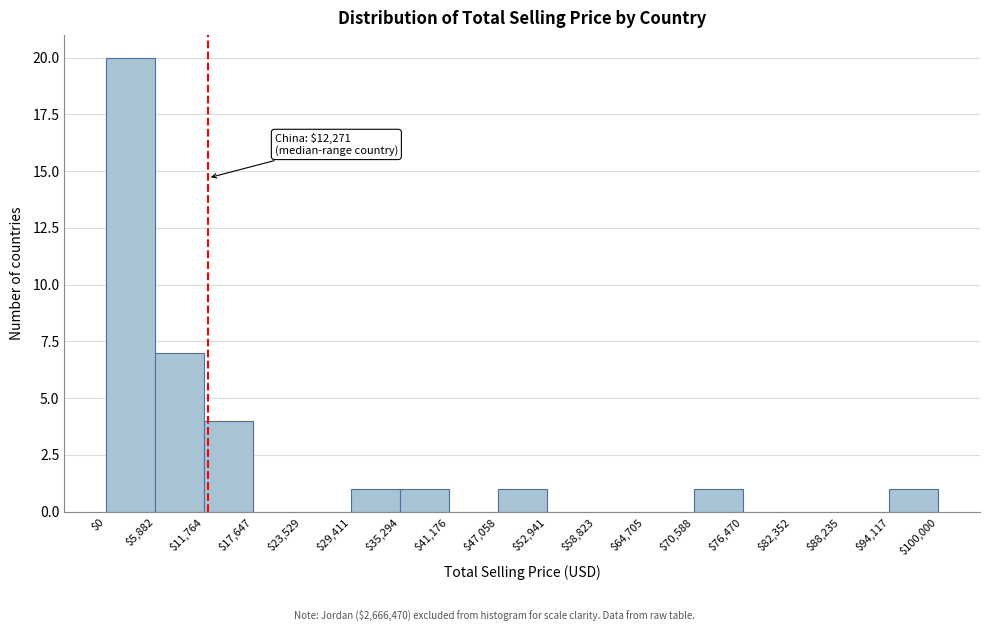

Which range on the x-axis has the tallest bar?

$0 to $5,882